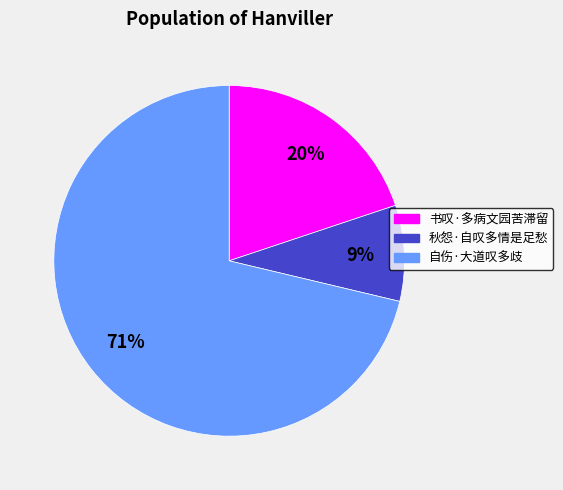

True or false: 秋怨·自叹多情是足愁 accounts for 9% of the total.

True